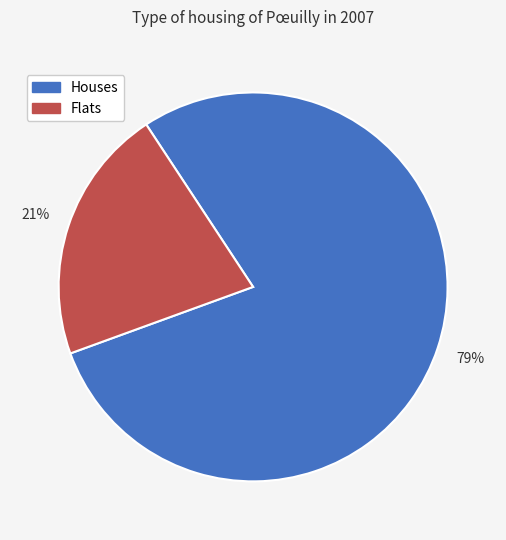

How many slices are in this pie chart?

2